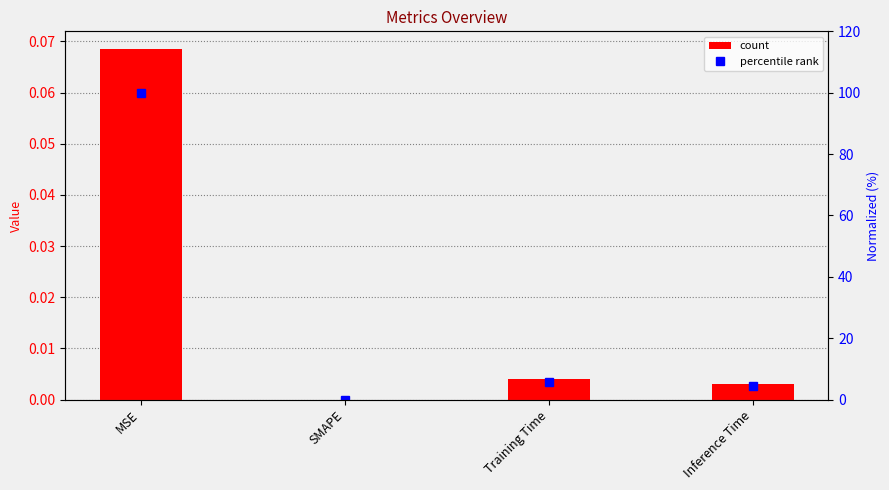

Rank the series at Training Time from highest to lowest value.

col_1 (normalized %), col_1